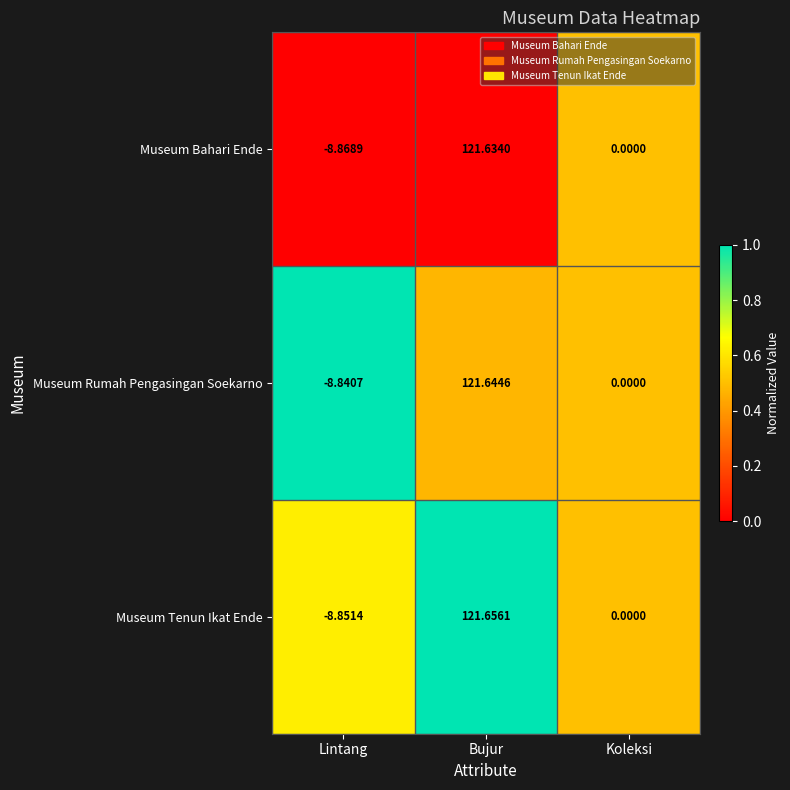

How many values in the Museum Bahari Ende series are below 0?

1